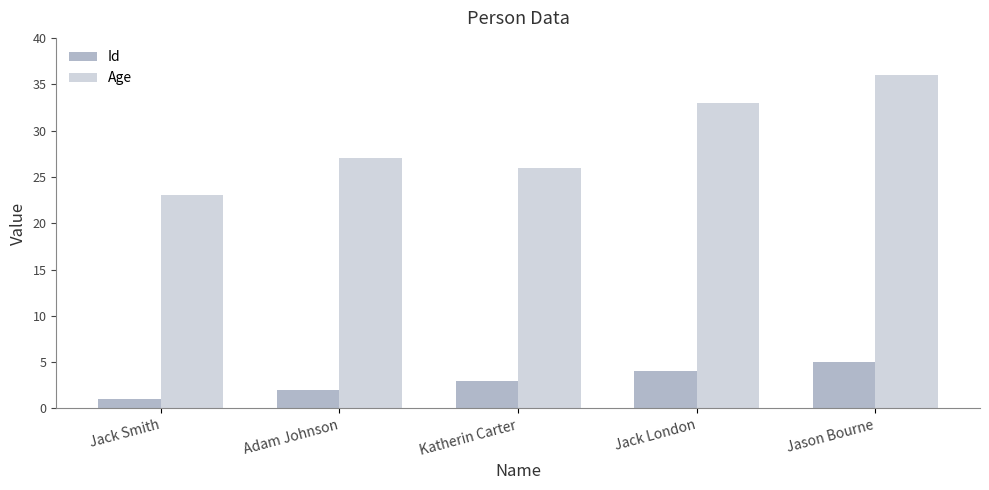

What is the greatest value displayed?

36